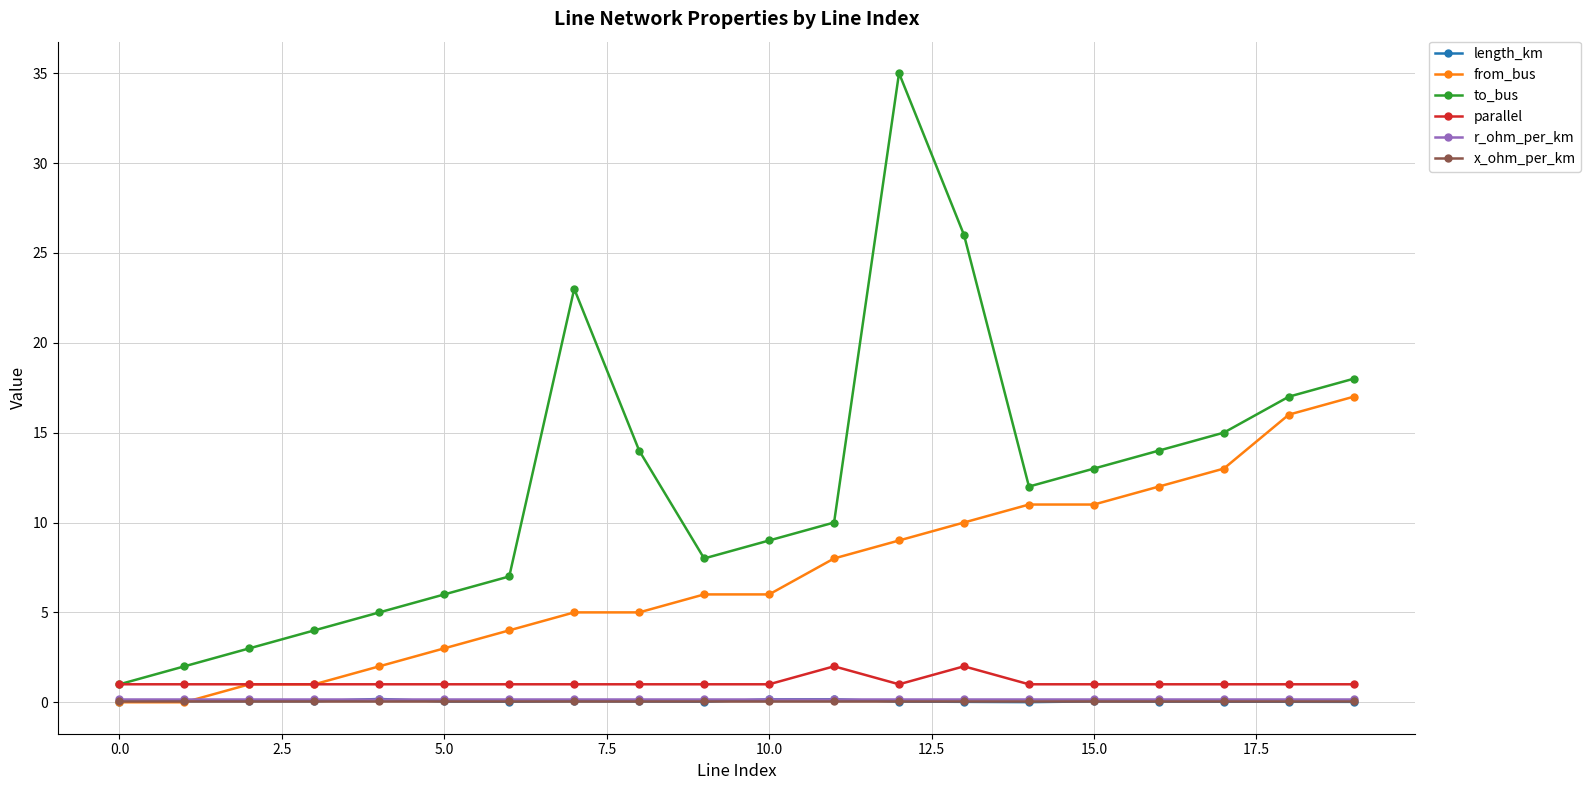

True or false: to_bus and length_km cross at least once.

False